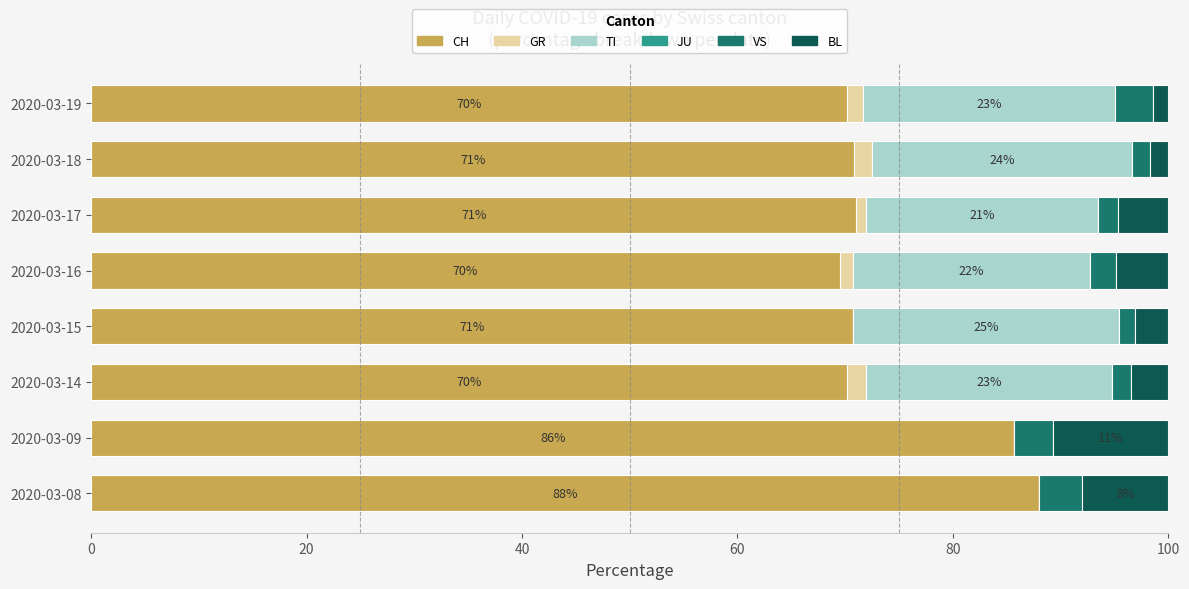

True or false: CH has a value of 88.0 at 2020-03-08.

True